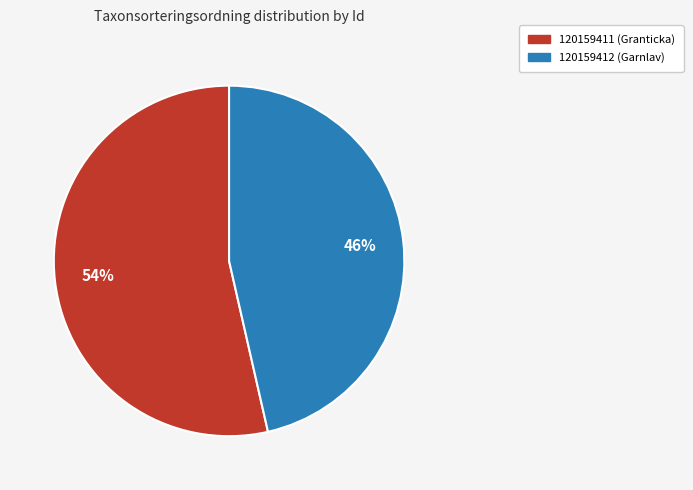

Is the sum of 120159412 and 120159411 greater than half?

Yes